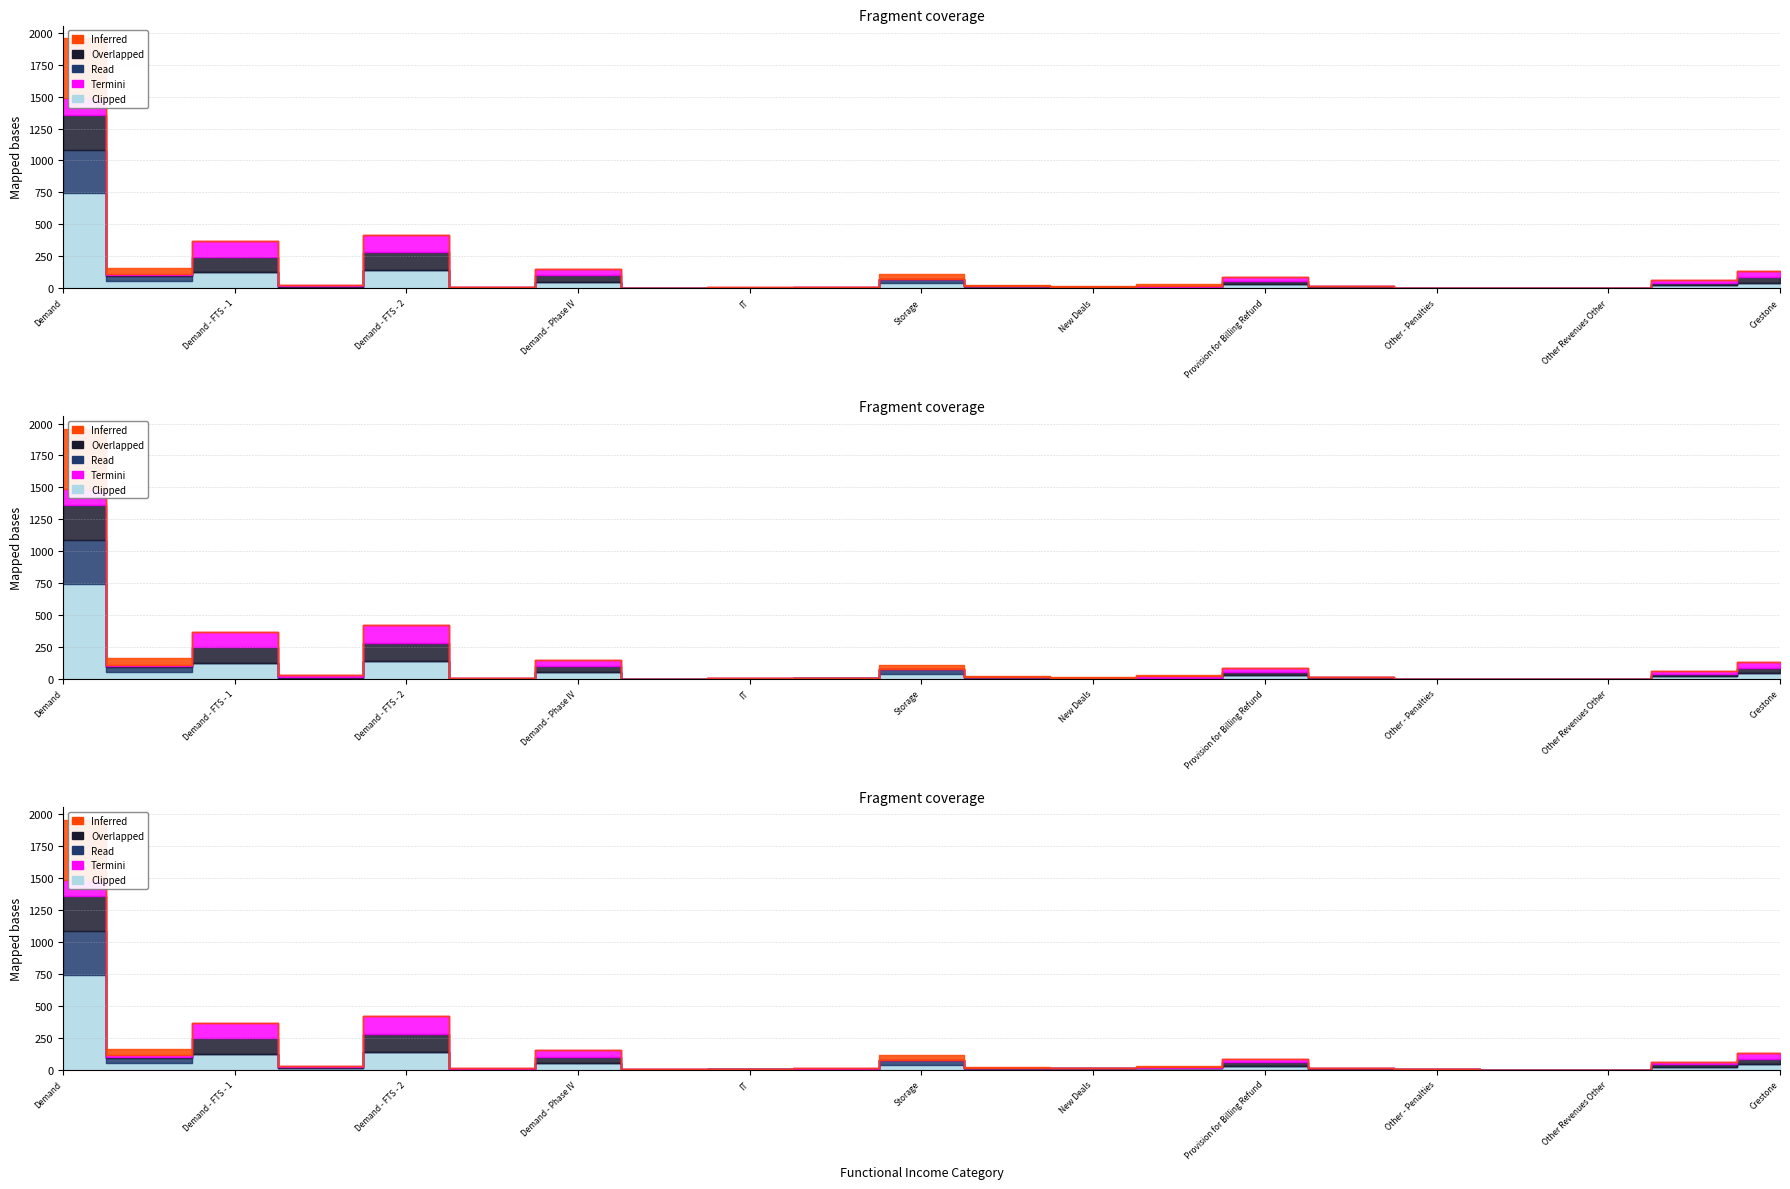

Which series has the largest total across all categories?

Clipped